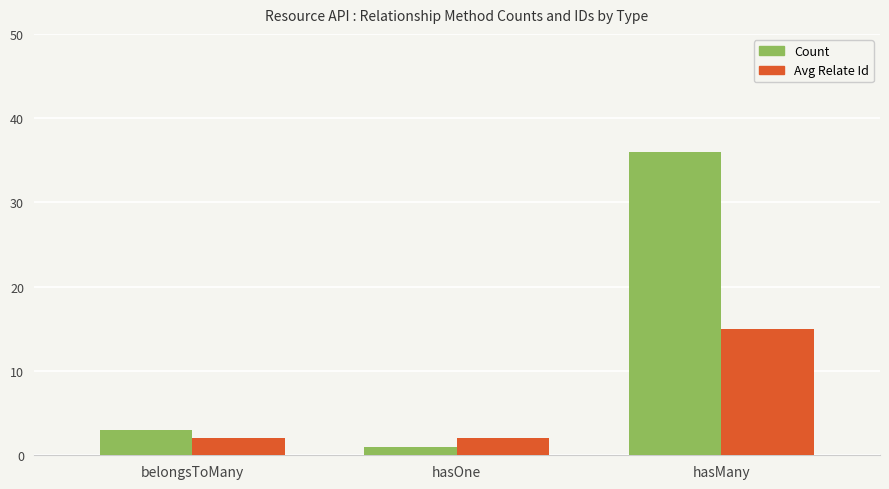

The value of Count at hasMany is 36. True or false?

True